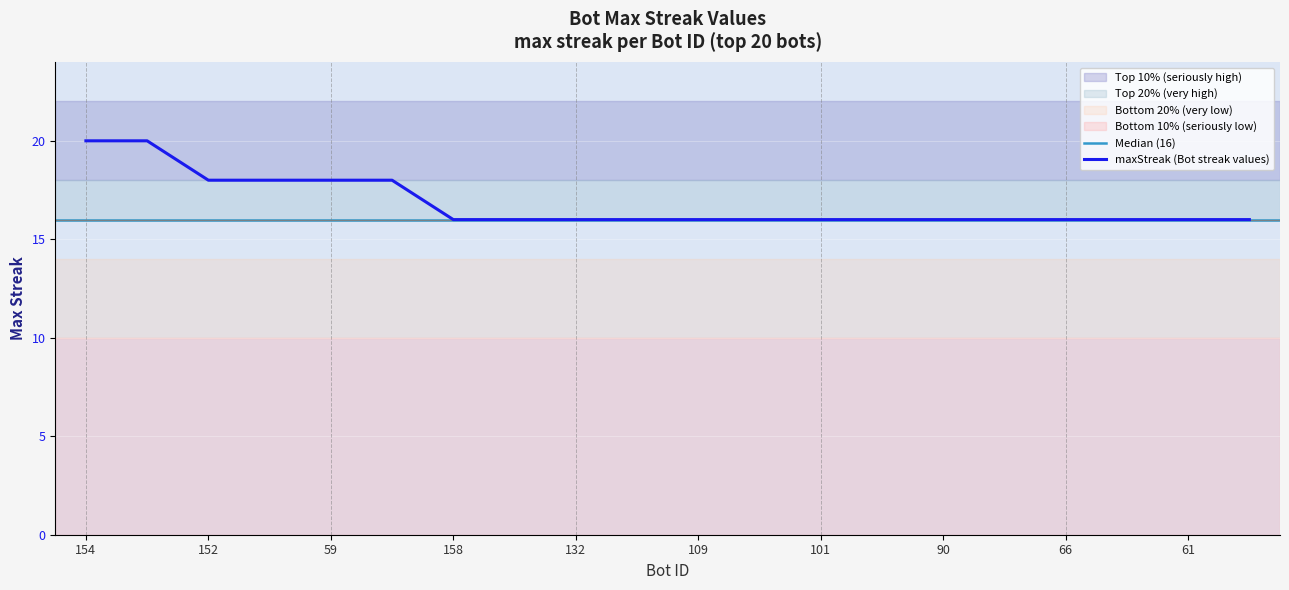

Which has a higher value, 101 or 65?

101